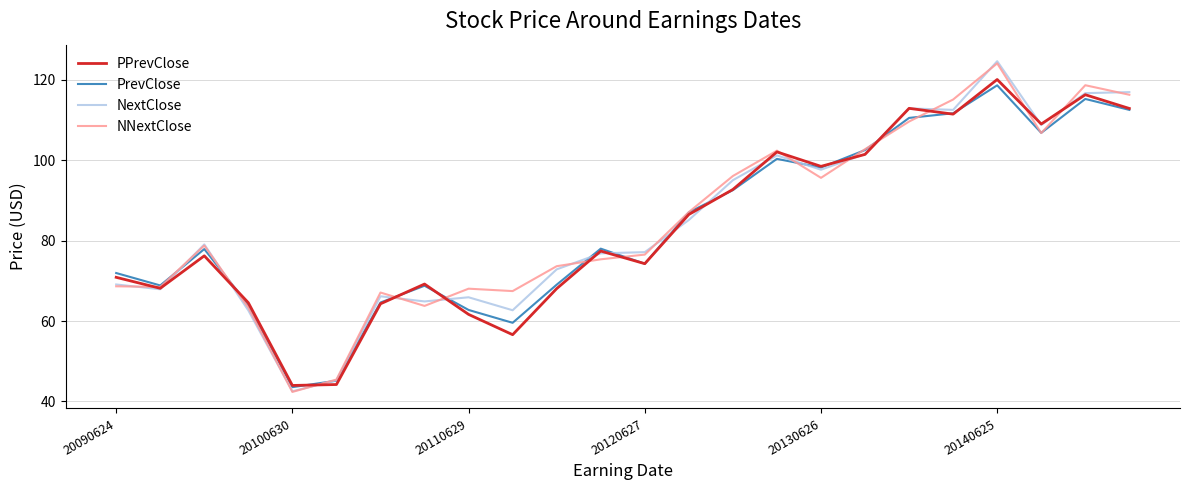

What is the maximum value for PPrevClose?

120.1